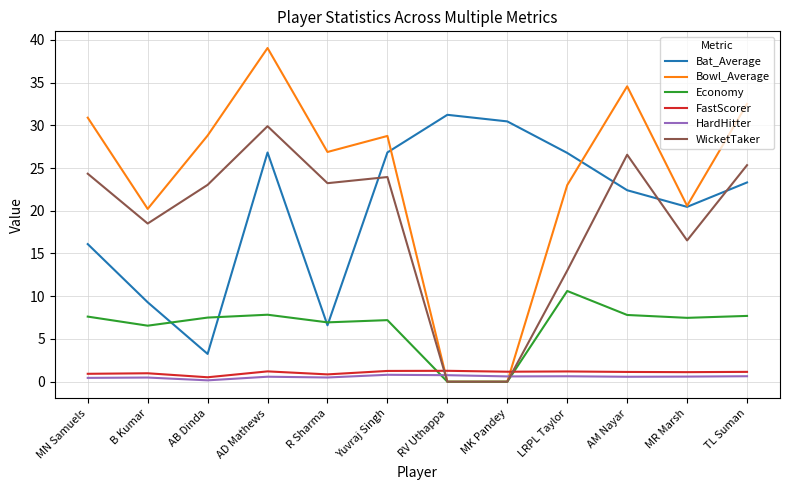

The value of WicketTaker at AB Dinda is 23.0. True or false?

True